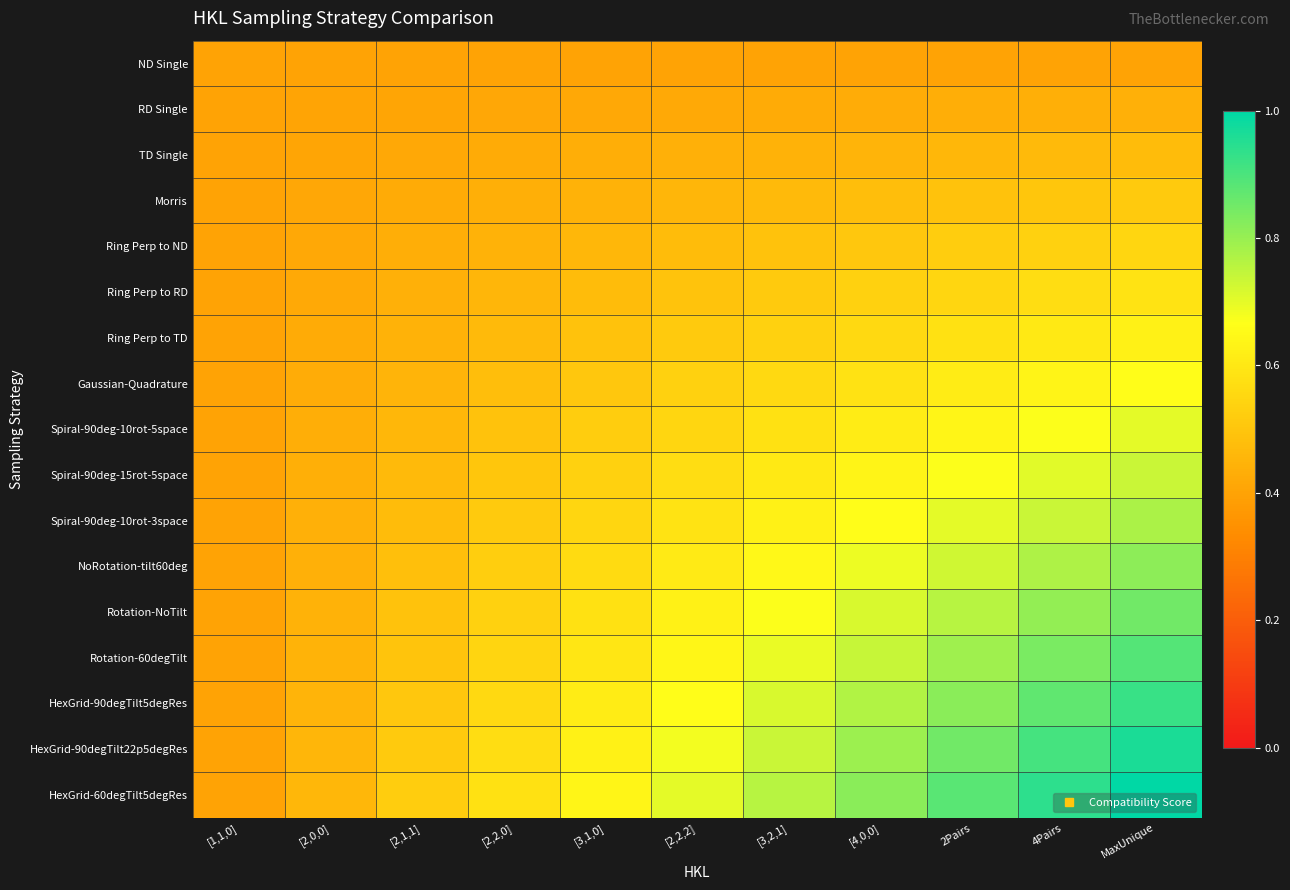

At which category is the sum across all series the highest?

MaxUnique